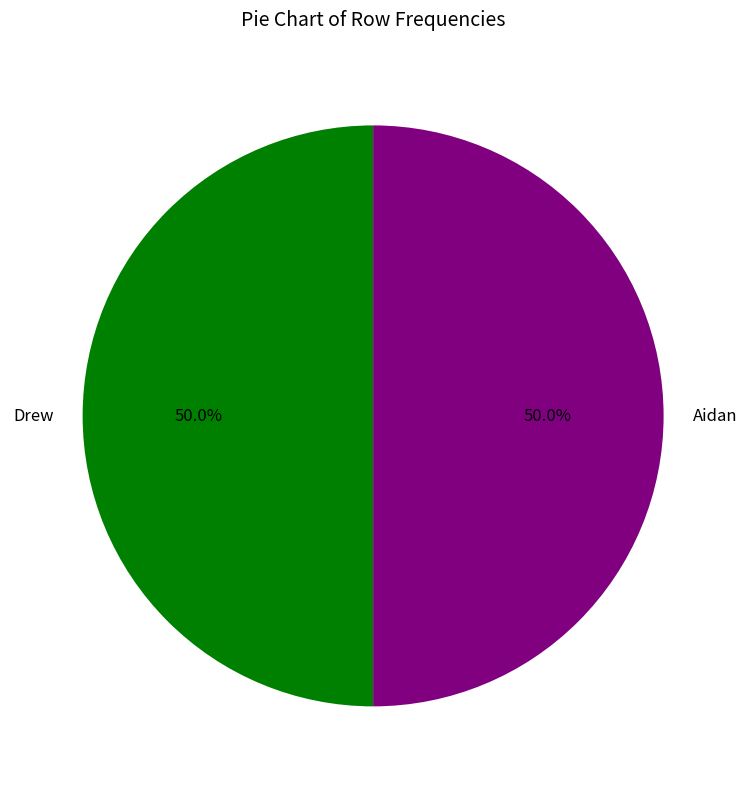

Approximately how many times larger is the value at Aidan compared to Drew?

1.0